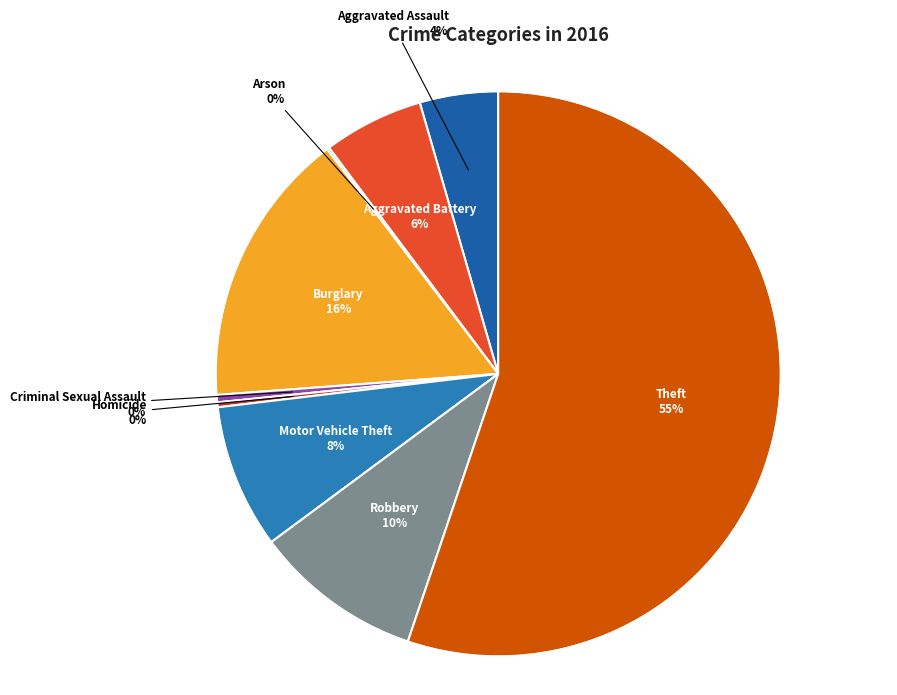

To the nearest percent, what is the combined percentage of Robbery and Motor Vehicle Theft?

18%